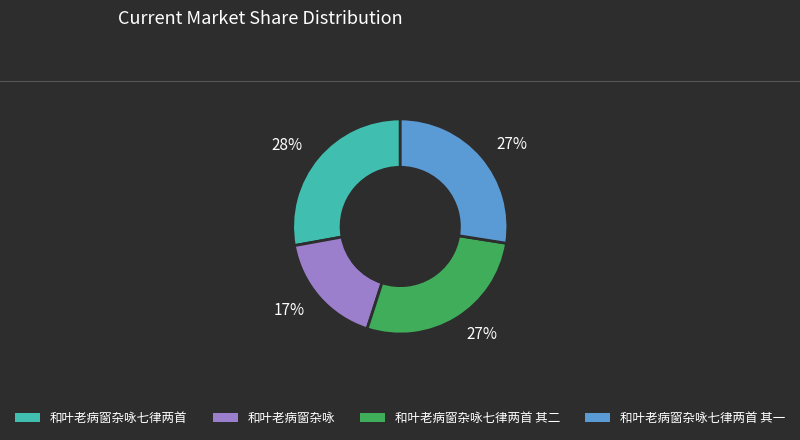

What is the ratio of the value at 和叶老病窗杂咏 to the value at 和叶老病窗杂咏七律两首 其二?

0.6